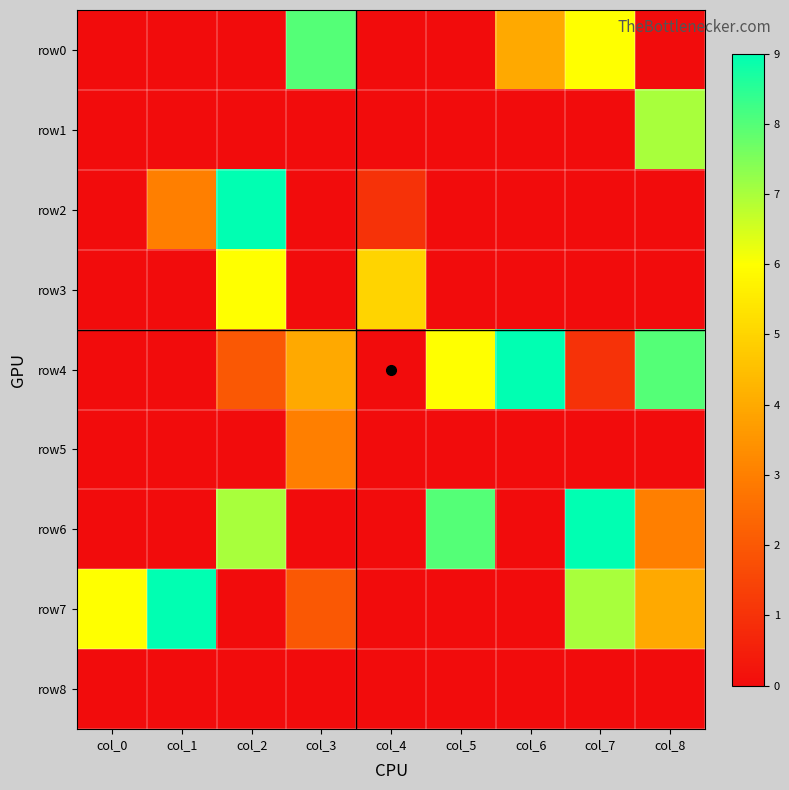

Reading left to right, extract all data points from this chart.

row0: col_0=0	col_1=0	col_2=0	col_3=8	col_4=0	col_5=0	col_6=4	col_7=6	col_8=0
row1: col_0=0	col_1=0	col_2=0	col_3=0	col_4=0	col_5=0	col_6=0	col_7=0	col_8=7
row2: col_0=0	col_1=3	col_2=9	col_3=0	col_4=1	col_5=0	col_6=0	col_7=0	col_8=0
row3: col_0=0	col_1=0	col_2=6	col_3=0	col_4=5	col_5=0	col_6=0	col_7=0	col_8=0
row4: col_0=0	col_1=0	col_2=2	col_3=4	col_4=0	col_5=6	col_6=9	col_7=1	col_8=8
row5: col_0=0	col_1=0	col_2=0	col_3=3	col_4=0	col_5=0	col_6=0	col_7=0	col_8=0
row6: col_0=0	col_1=0	col_2=7	col_3=0	col_4=0	col_5=8	col_6=0	col_7=9	col_8=3
row7: col_0=6	col_1=9	col_2=0	col_3=2	col_4=0	col_5=0	col_6=0	col_7=7	col_8=4
row8: col_0=0	col_1=0	col_2=0	col_3=0	col_4=0	col_5=0	col_6=0	col_7=0	col_8=0